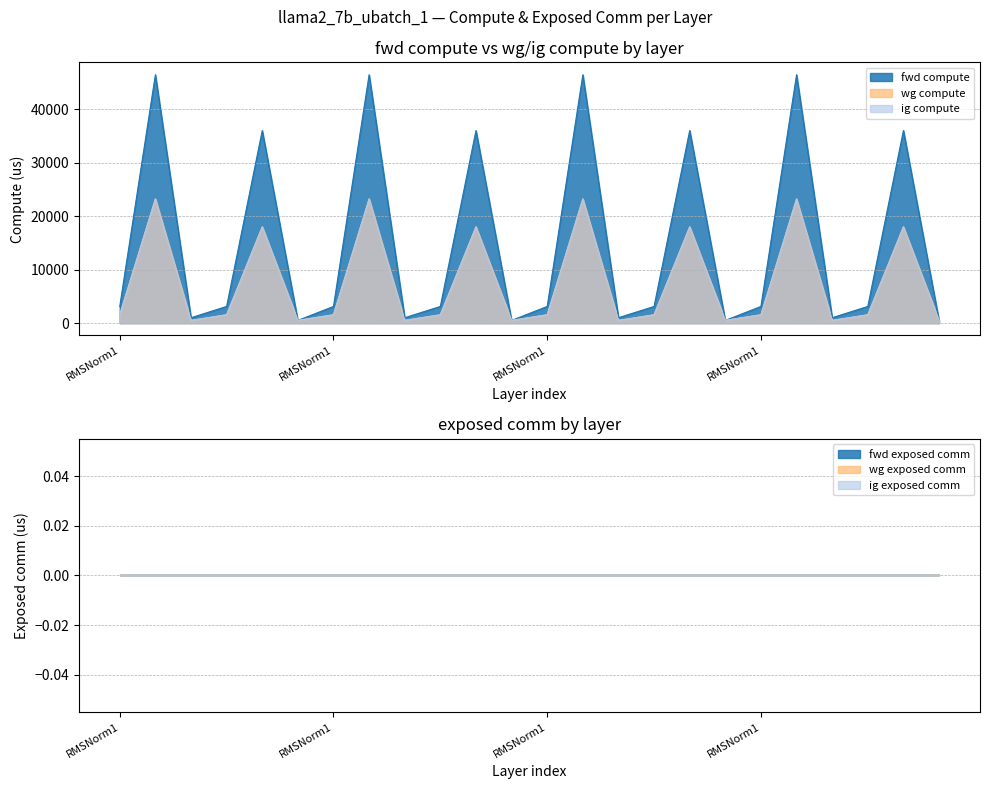

Which series changed the most between ATTN and ATTN?

fwd compute